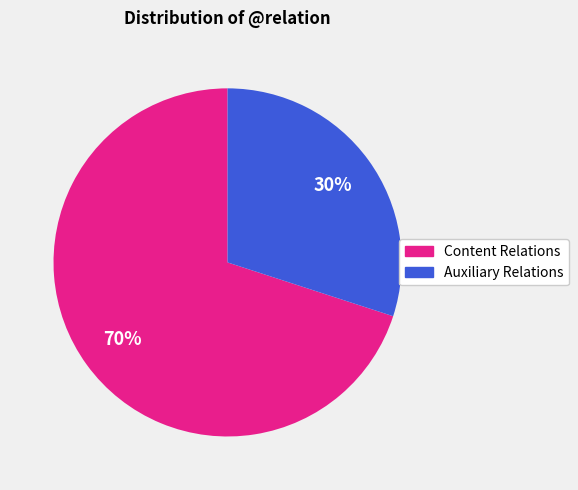

Rank the categories by value from highest to lowest.

Content Relations, Auxiliary Relations